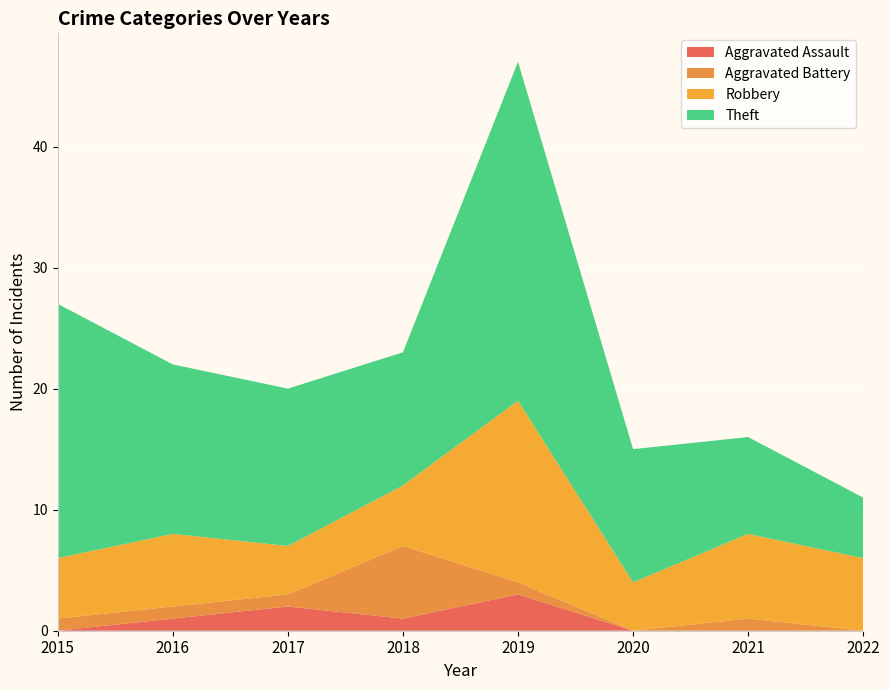

Reading left to right, what are all the values shown in this chart?

Aggravated Assault: 2015=0	2016=1	2017=2	2018=1	2019=3	2020=0	2021=0	2022=0
Aggravated Battery: 2015=1	2016=1	2017=1	2018=6	2019=1	2020=0	2021=1	2022=0
Robbery: 2015=5	2016=6	2017=4	2018=5	2019=15	2020=4	2021=7	2022=6
Theft: 2015=21	2016=14	2017=13	2018=11	2019=28	2020=11	2021=8	2022=5